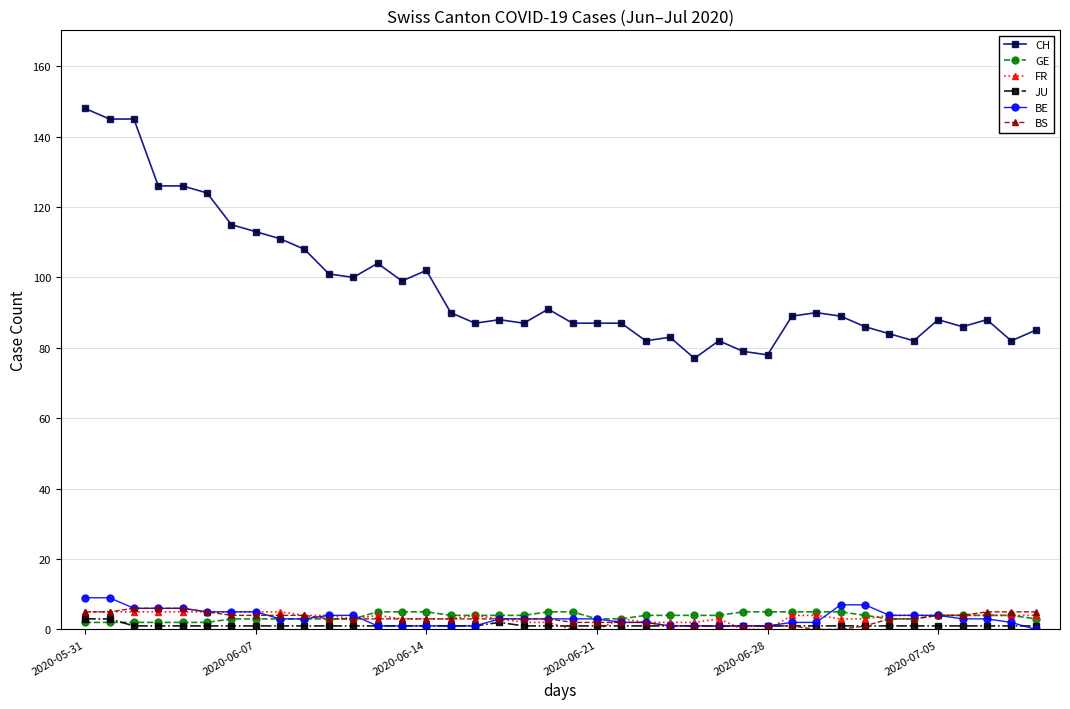

At how many categories does at least one series exceed 28?

40